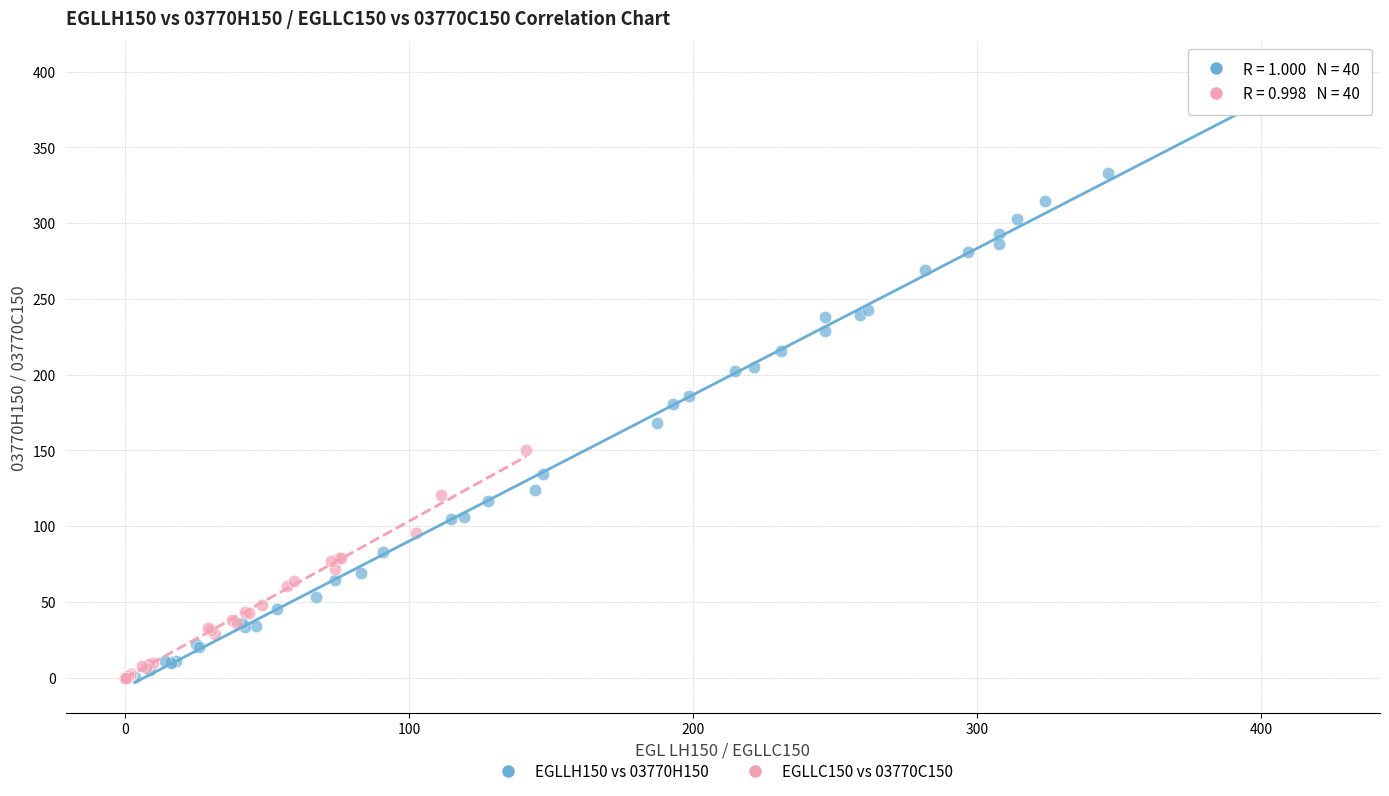

What are all the series names shown in the legend?

EGLLH150 vs 03770H150, EGLLC150 vs 03770C150